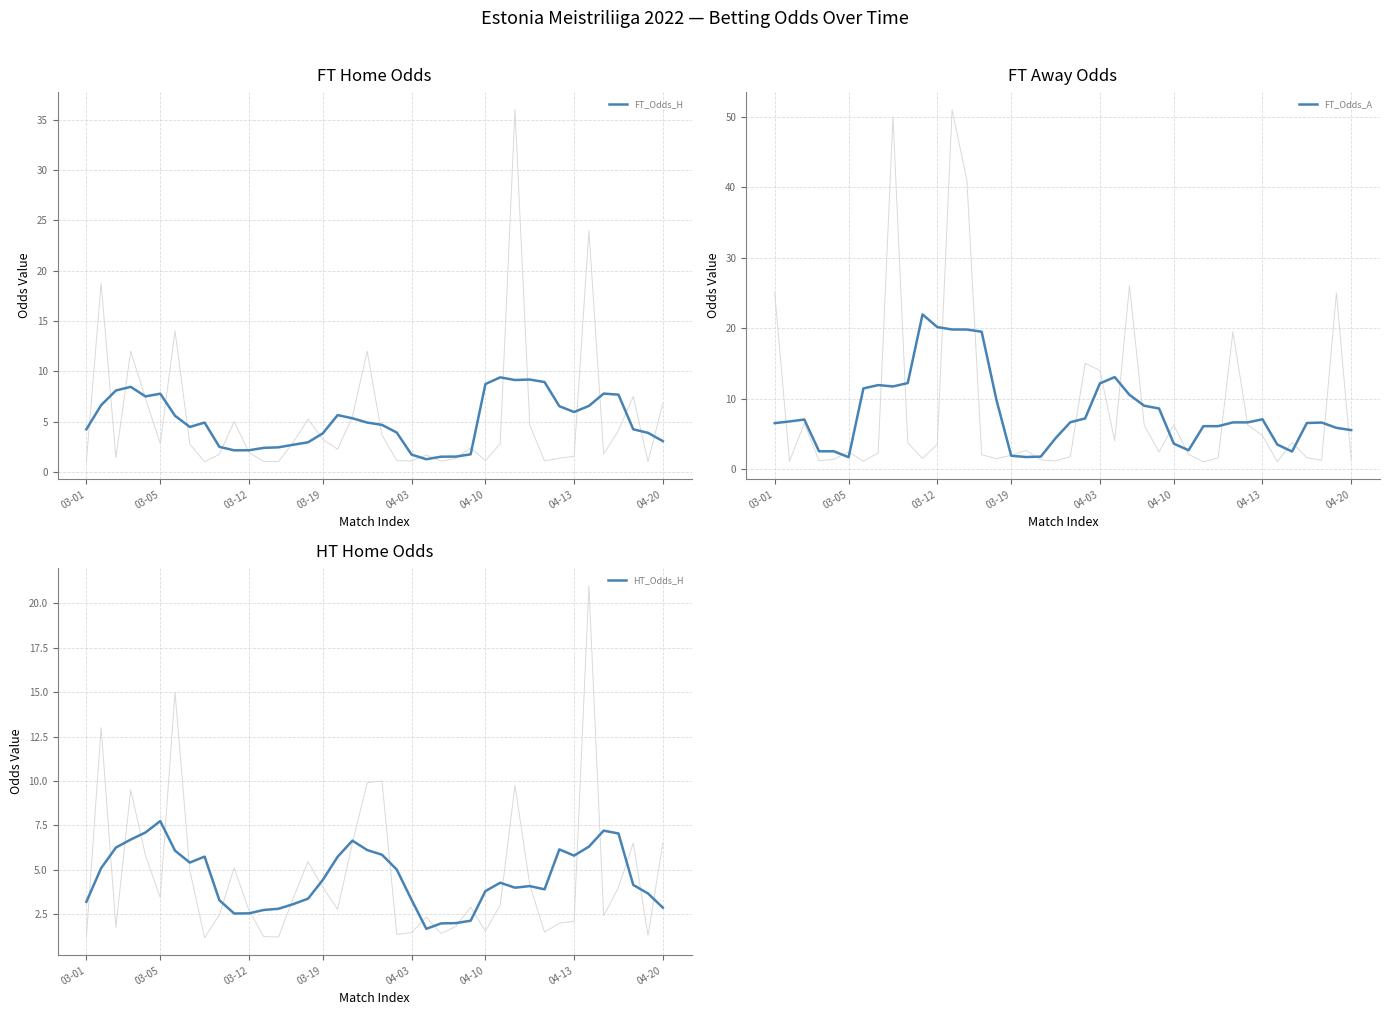

Which category has the highest value in the HT_Odds_H series?

03-05